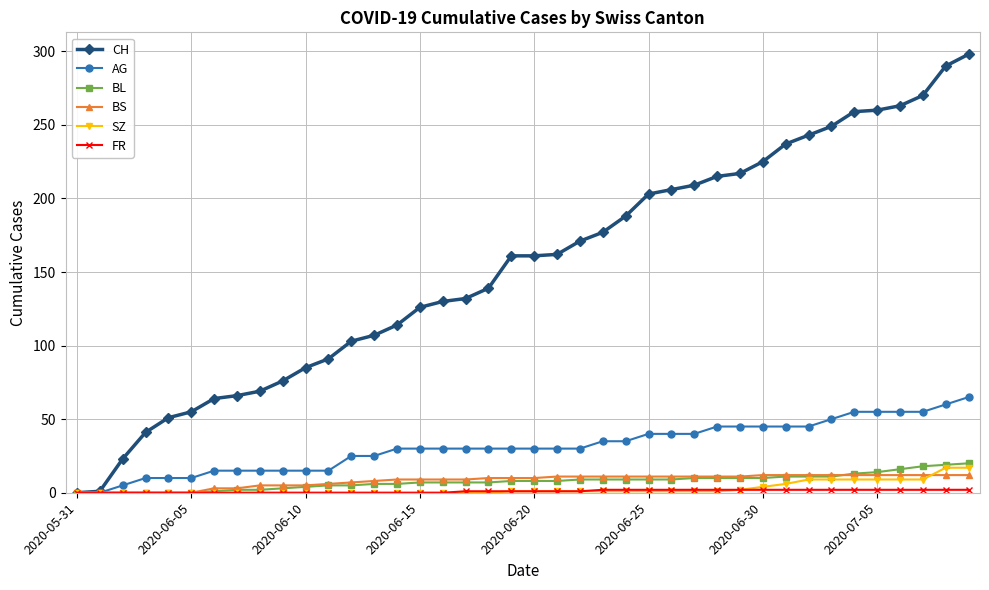

What is the maximum value shown in the chart?

298